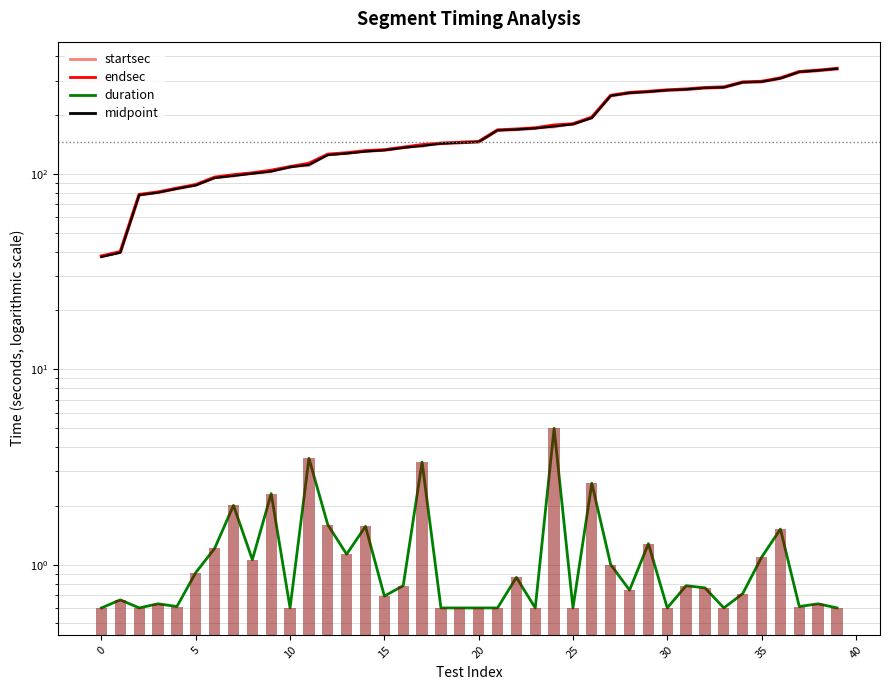

Where does the midpoint series first go above 145?

20